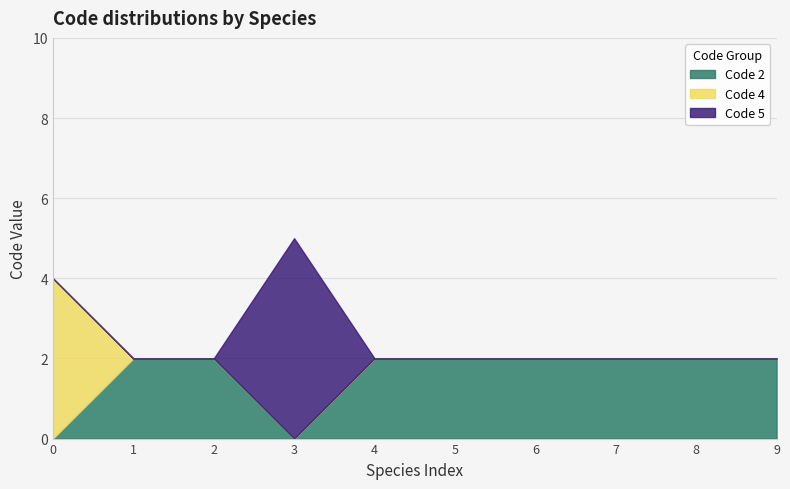

How many lines are shown in the chart?

3